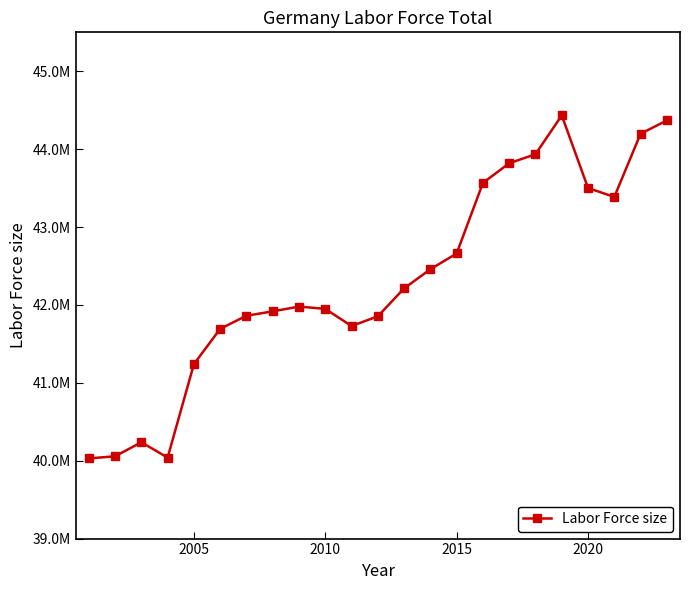

Is this an area chart (filled region under the line)?

No